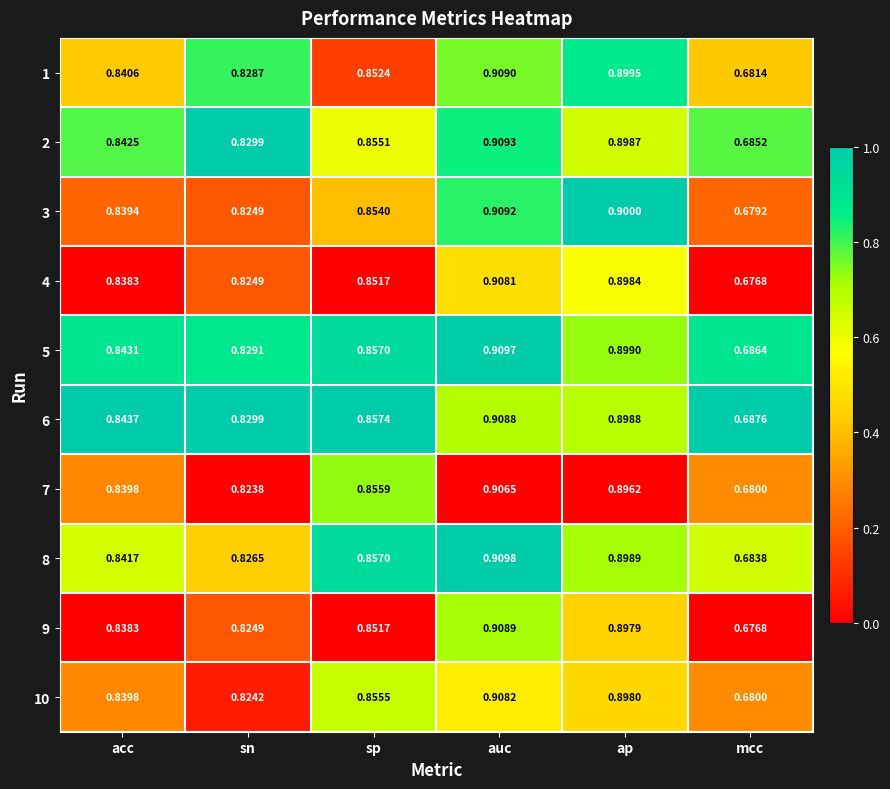

Where is 4 nearest to the value 0?

mcc